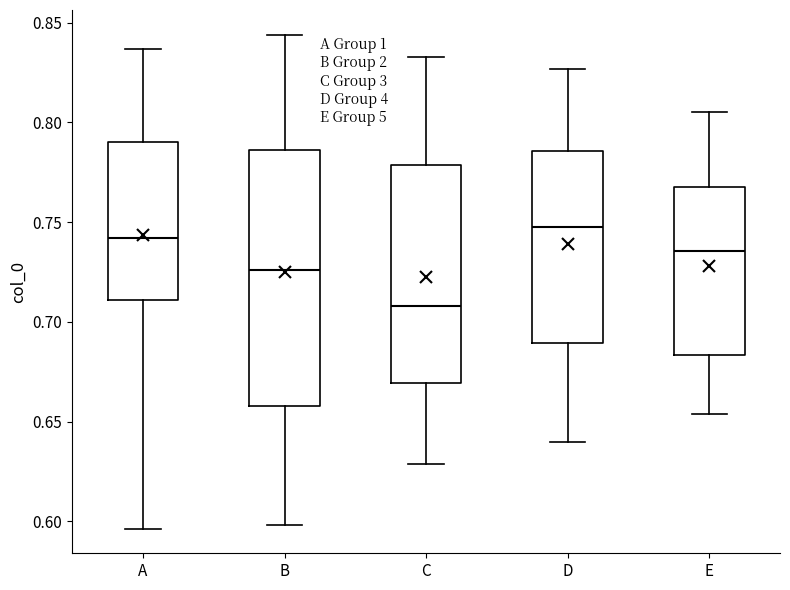

Which box's median line is the highest?

D